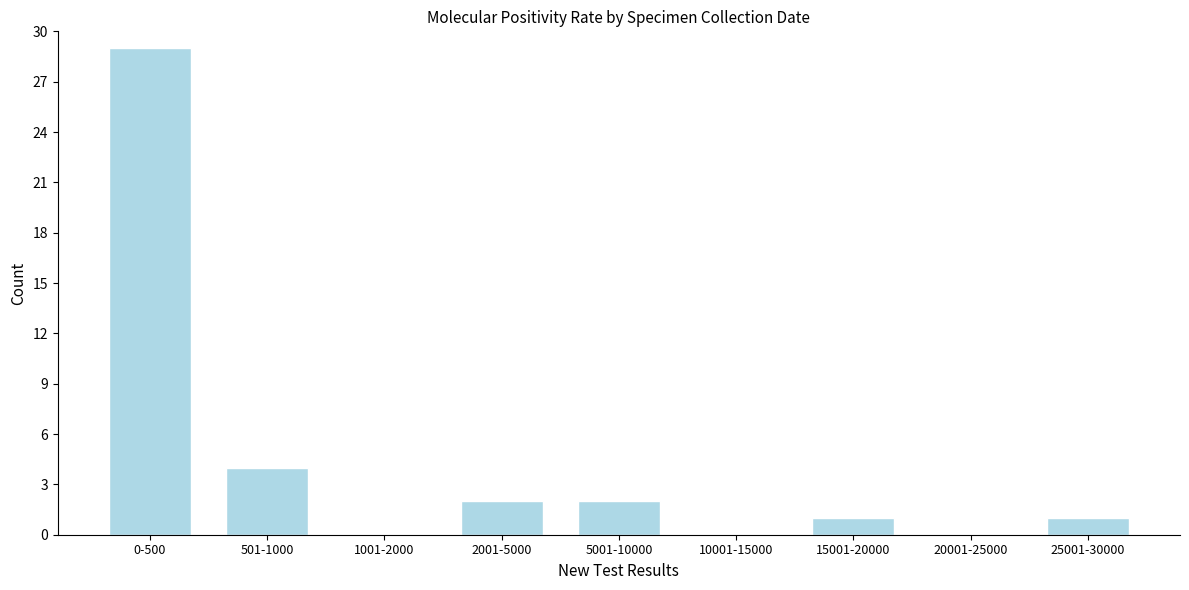

Reading left to right, list all the values displayed in this chart.

0-500=29	501-1000=4	1001-2000=0	2001-5000=2	5001-10000=2	10001-15000=0	15001-20000=1	20001-25000=0	25001-30000=1